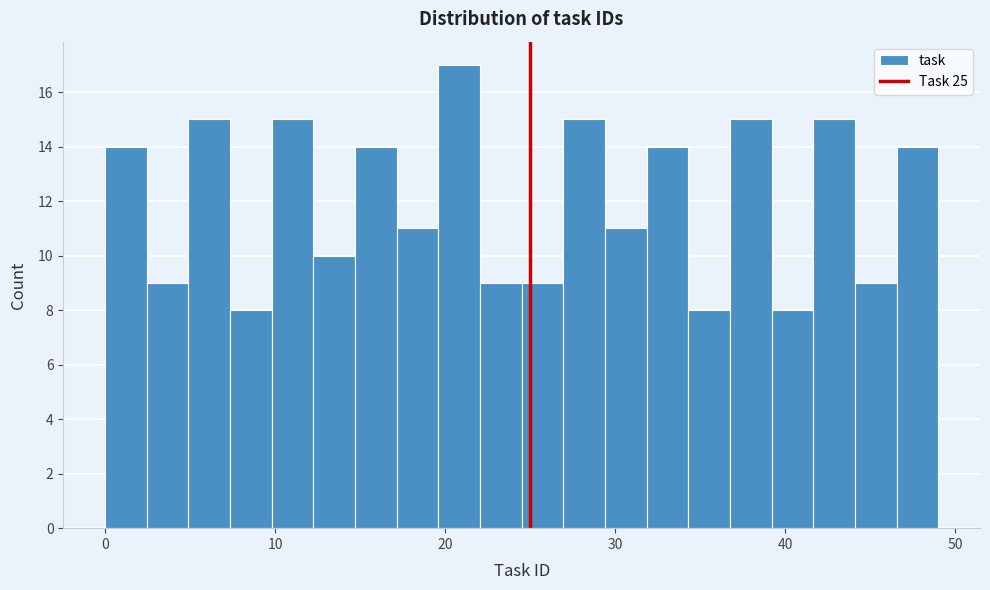

Read against the x-axis, roughly where is the centre of the tallest bar?

21